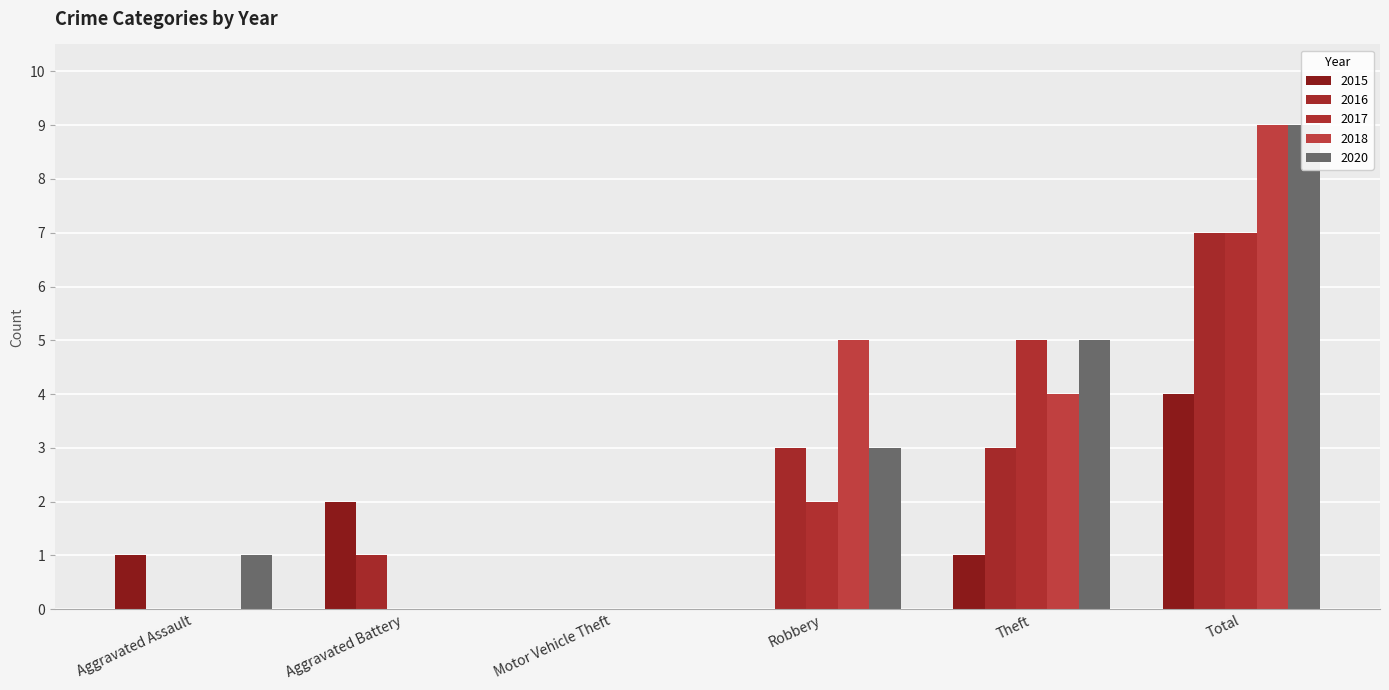

The 2017 series shows 0 at Aggravated Assault. True or false?

True